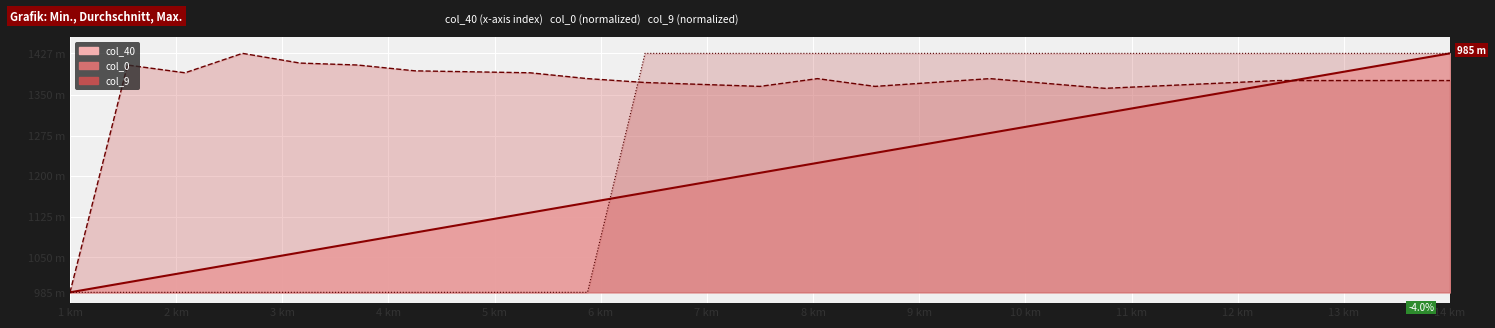

The col_0 series shows 473.5 at 10. True or false?

False